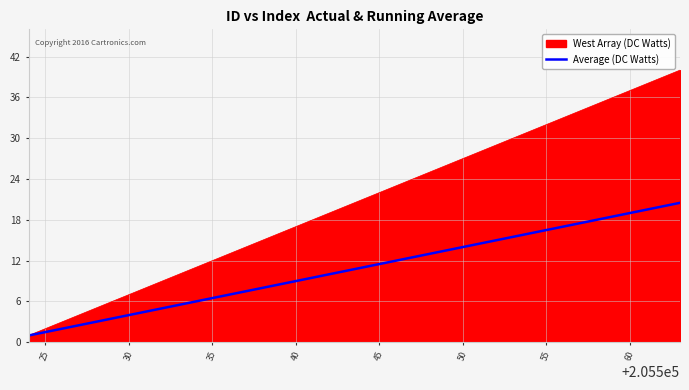

Which series has the largest total across all categories?

West Array (DC Watts)